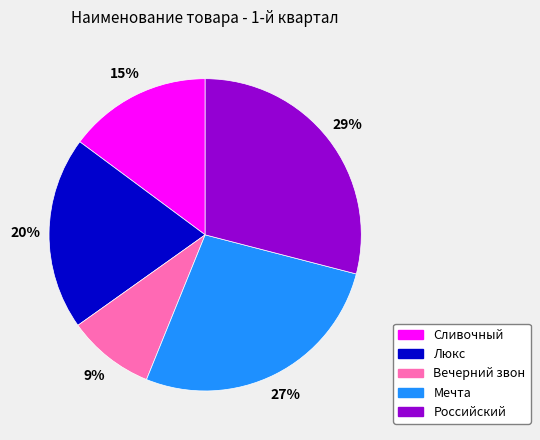

To the nearest percent, what portion does Сливочный represent?

15%